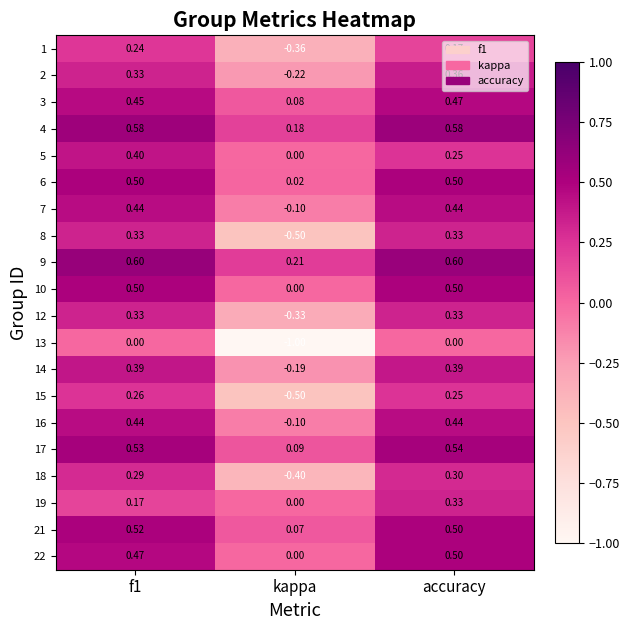

At which label does 8 reach its minimum?

kappa